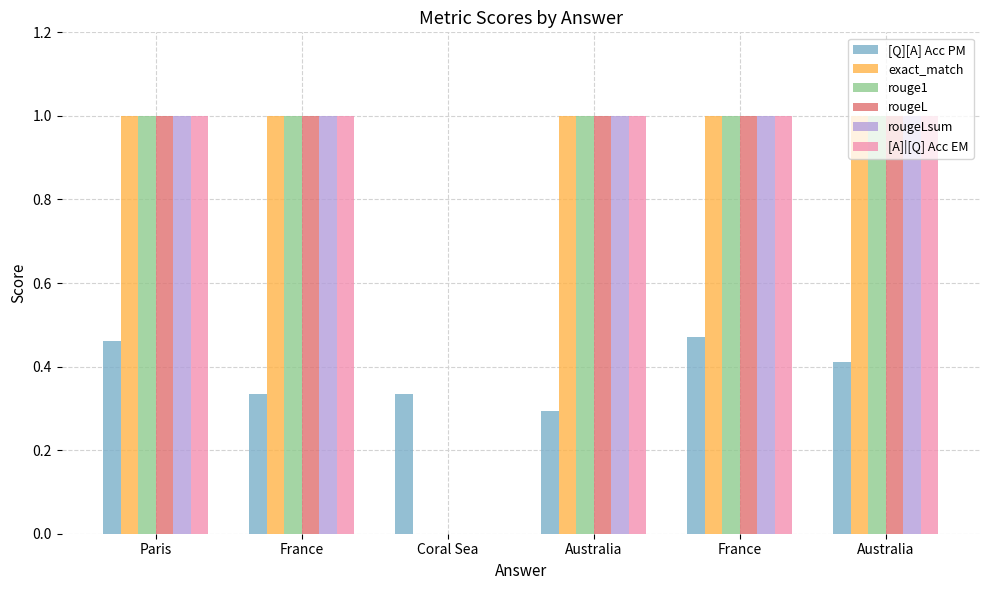

At which label does rougeL reach its minimum?

Coral Sea